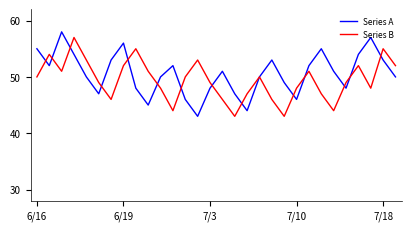

What is the greatest value displayed?

58